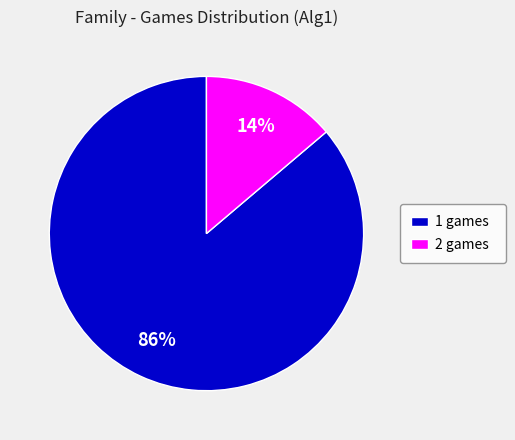

Which slice is the largest?

1 games